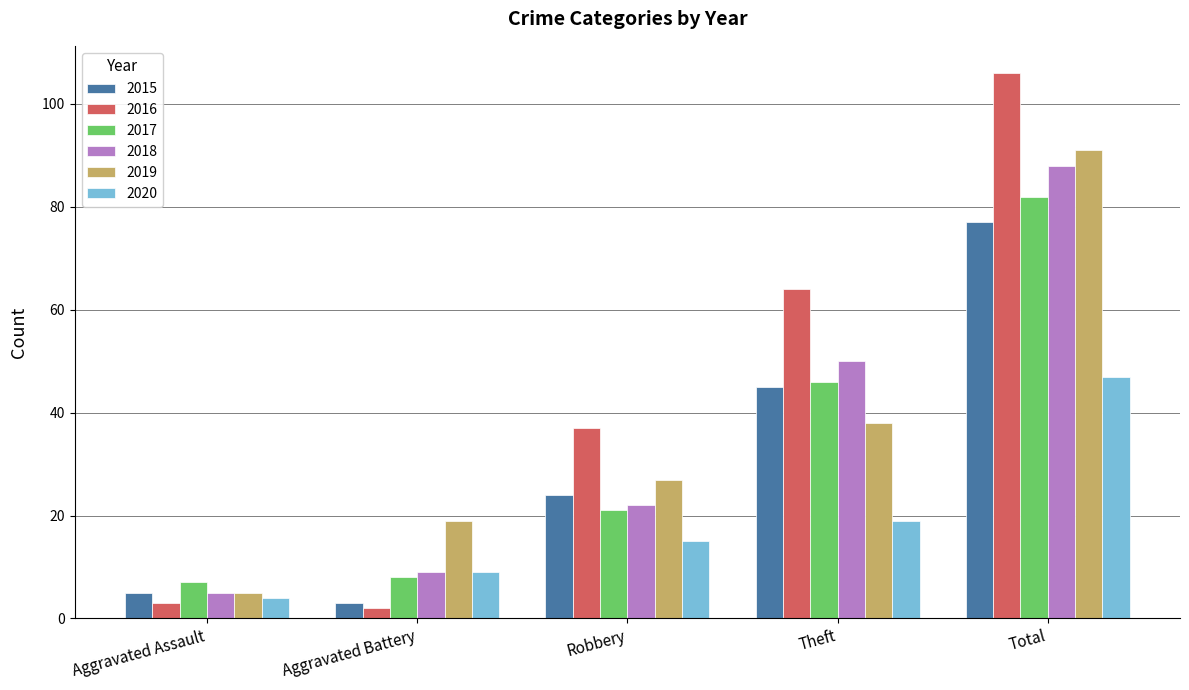

Rank the series by their maximum value, from highest to lowest.

2016, 2019, 2018, 2017, 2015, 2020